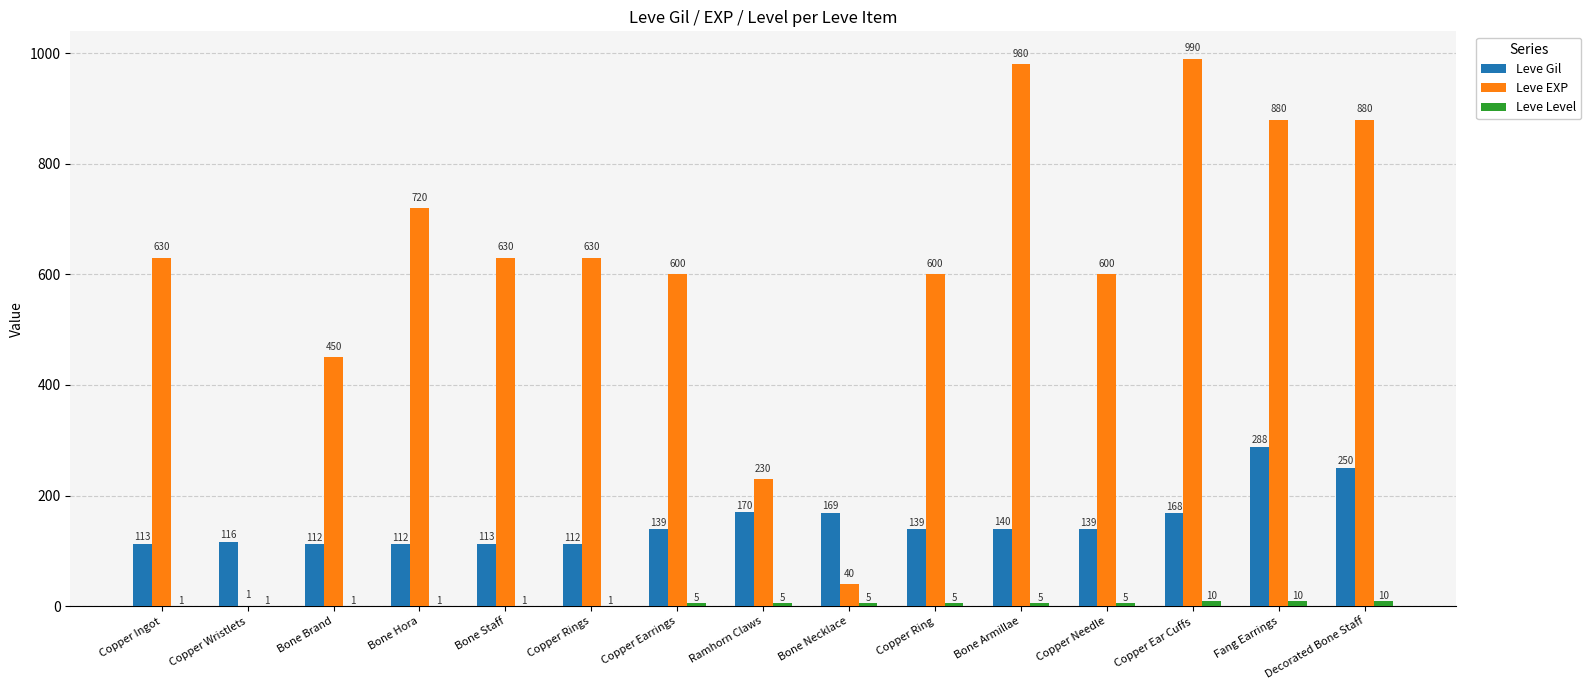

The Leve EXP series shows 599 at Bone Brand. True or false?

False